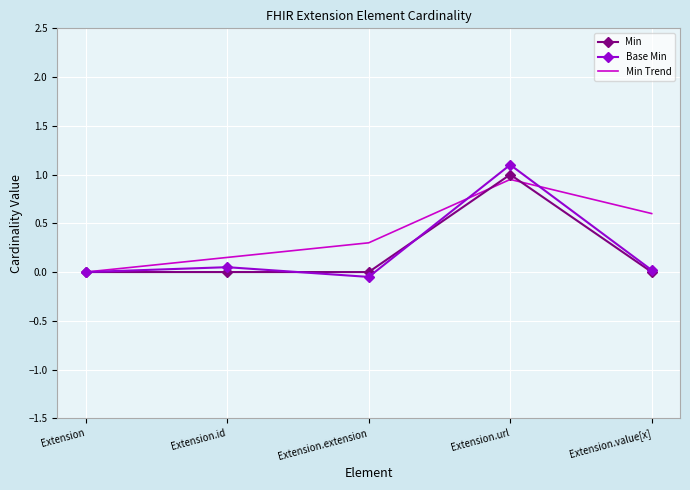

The Min series shows 0.7 at Extension.url. True or false?

False